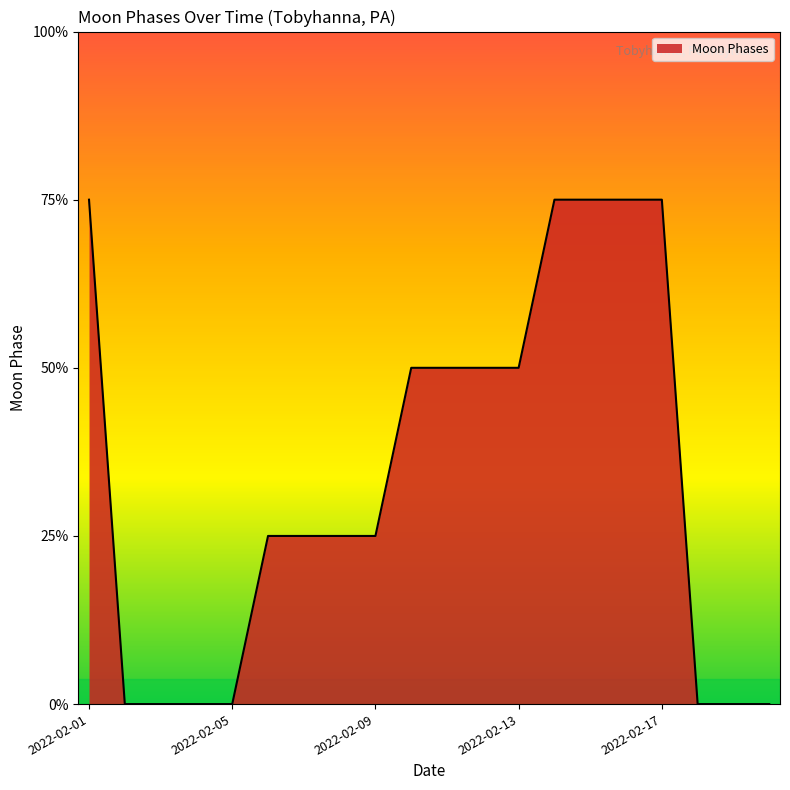

At which category does the chart reach its minimum across all series?

2022-02-02